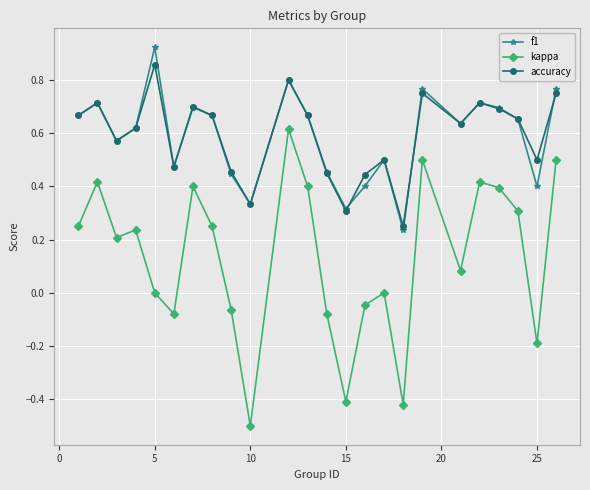

True or false: kappa has more than 0 interior local peaks.

True